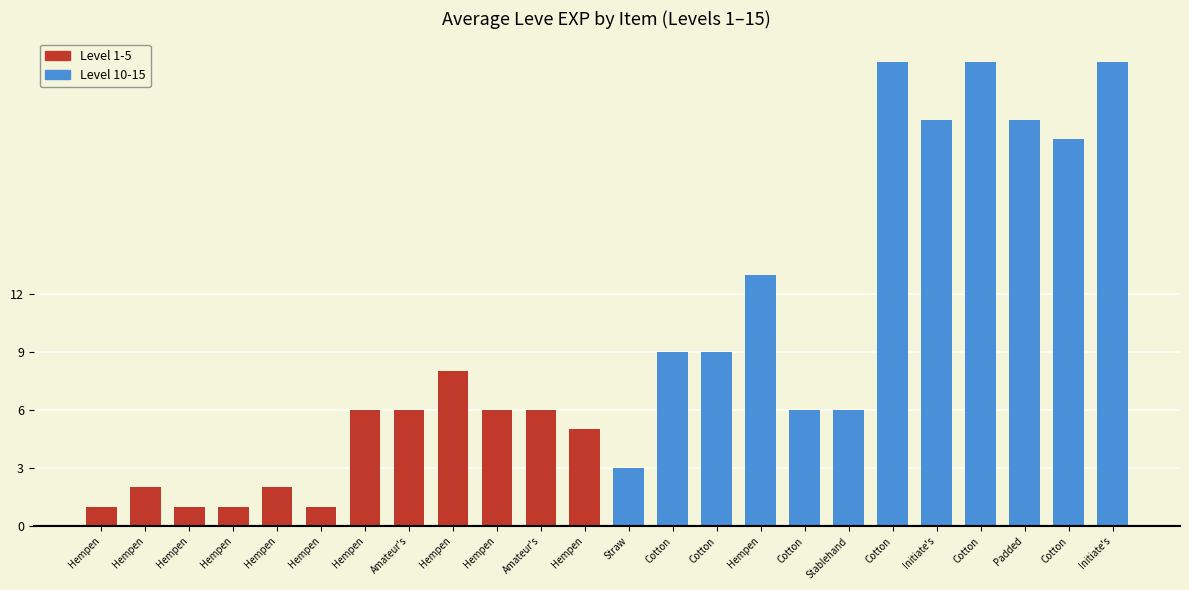

What is the sum of the values at Straw and Cotton?

27